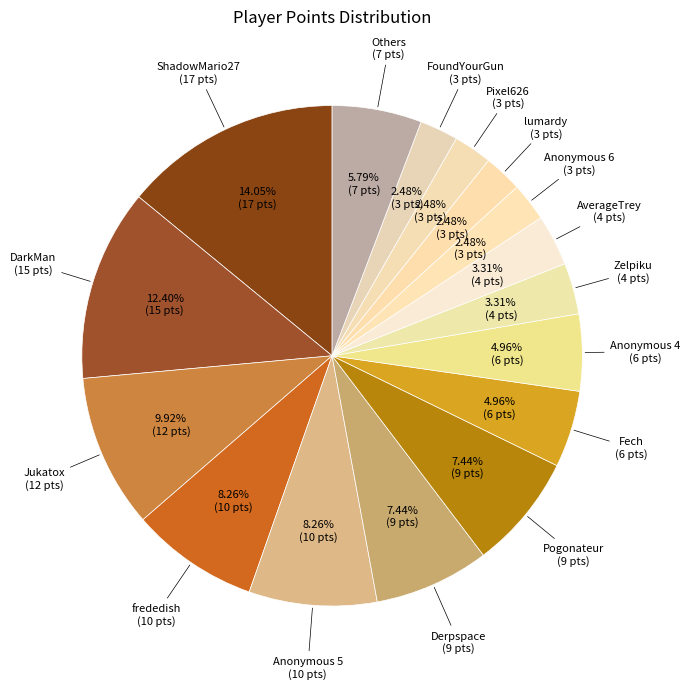

Count the number of slices in the pie.

16